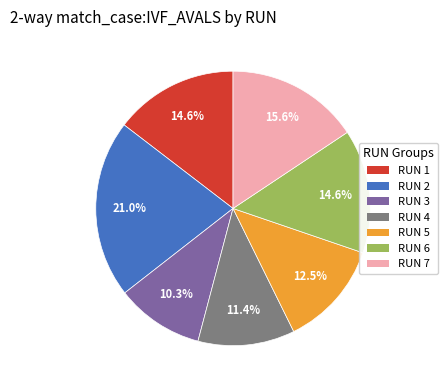

How many segments does this pie chart have?

7